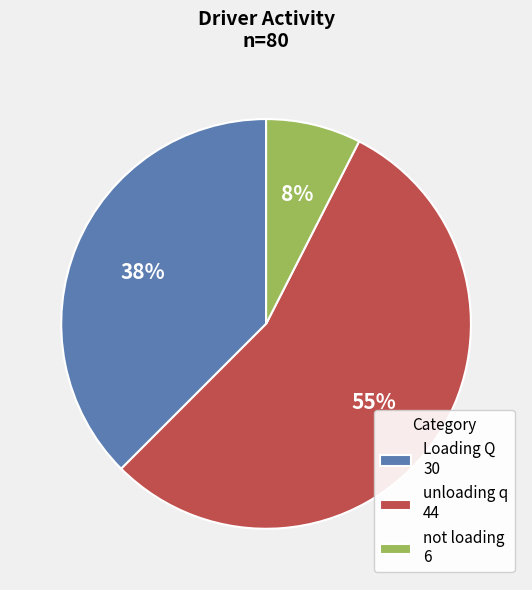

What percentage is the not loading 6 slice, to the nearest percent?

8%